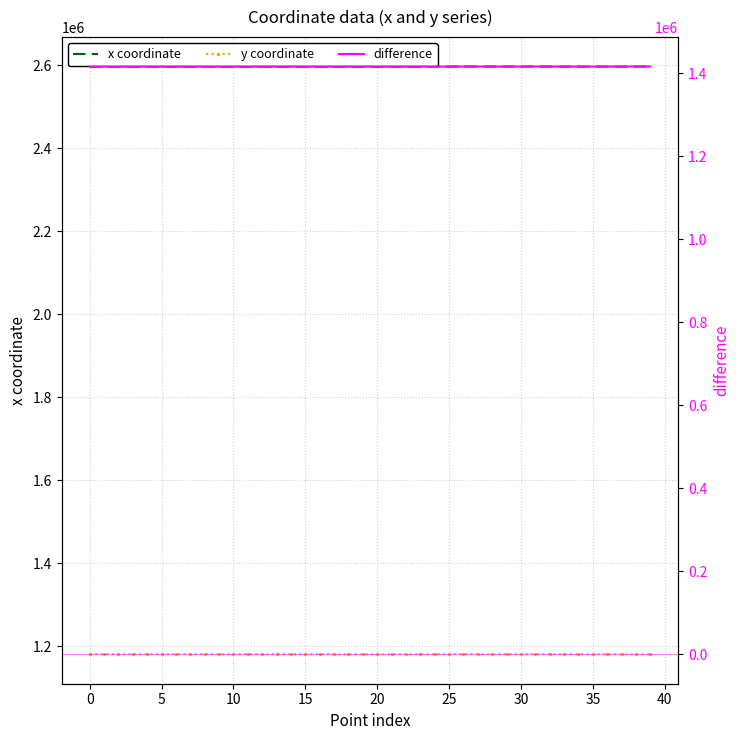

Which category has the highest value across all series?

31